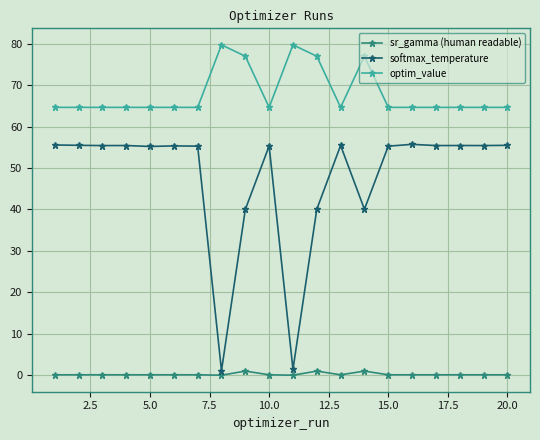

In softmax_temperature, how many points are lower than both neighbors (excluding endpoints)?

7